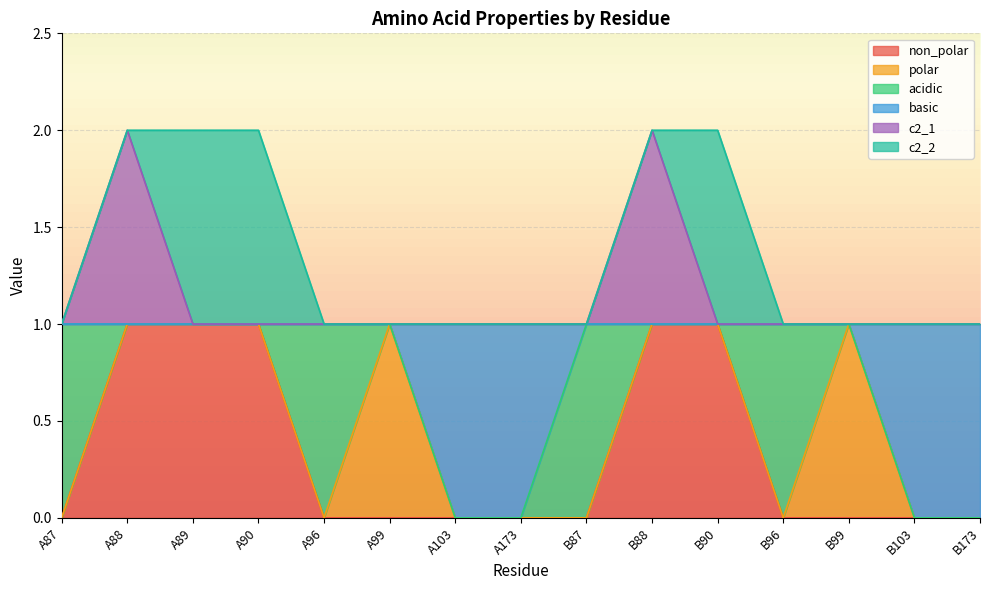

What is the sum of the c2_1 values at A89 and B88?

3